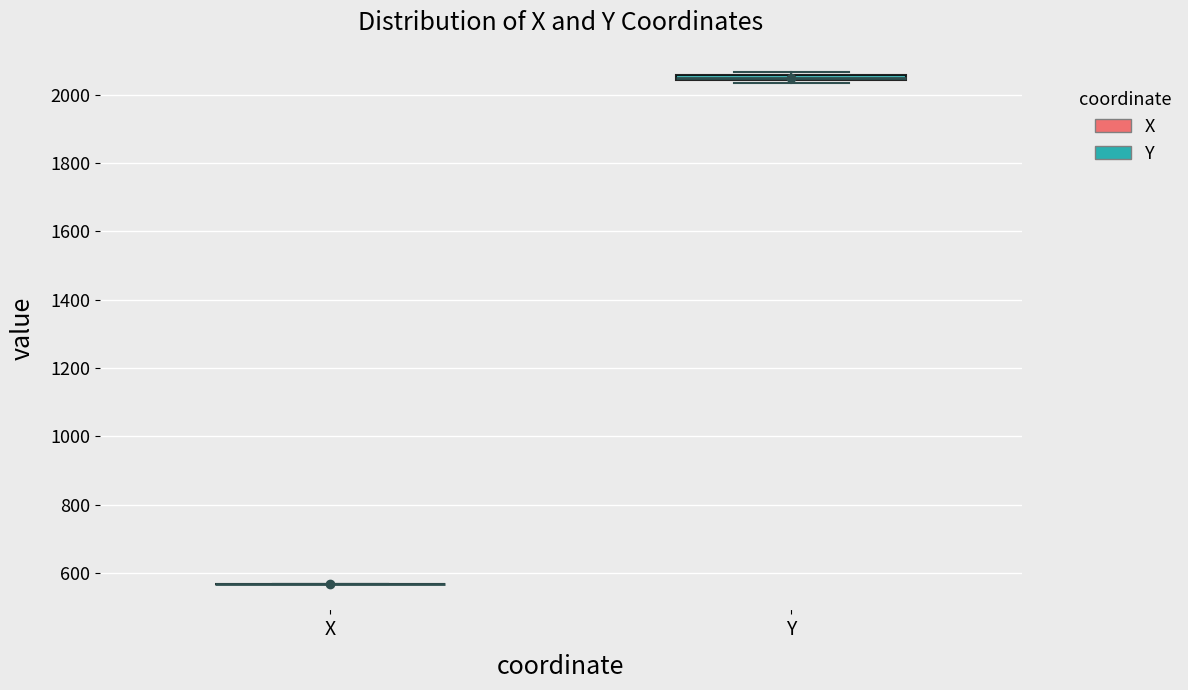

Where is the upper edge of the box for Y on the y-axis? The values are not printed on the chart, so give them approximately, as read against the axis.

2060